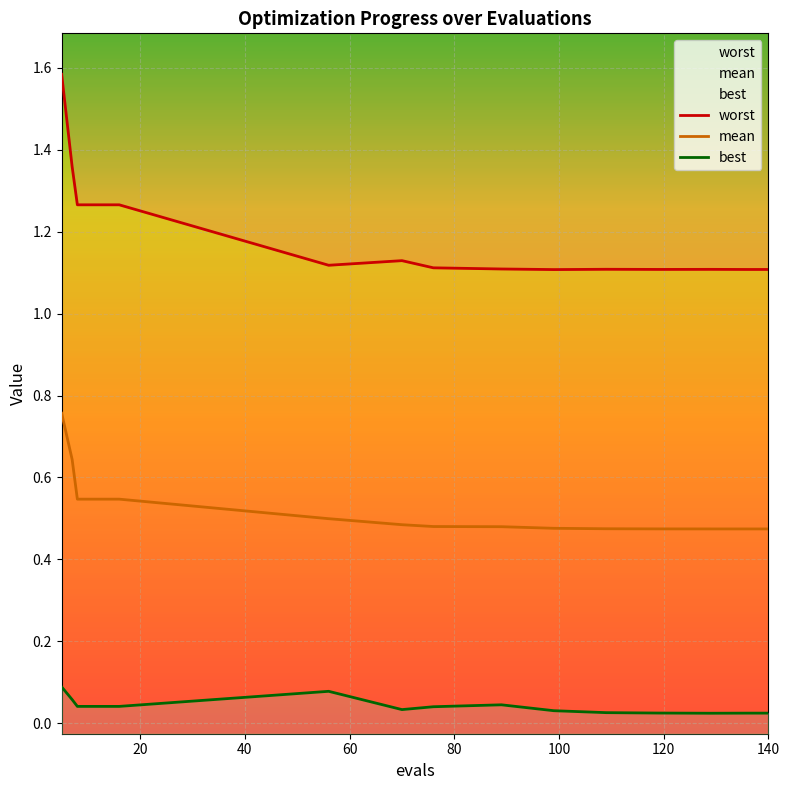

How many lines are shown in the chart?

3